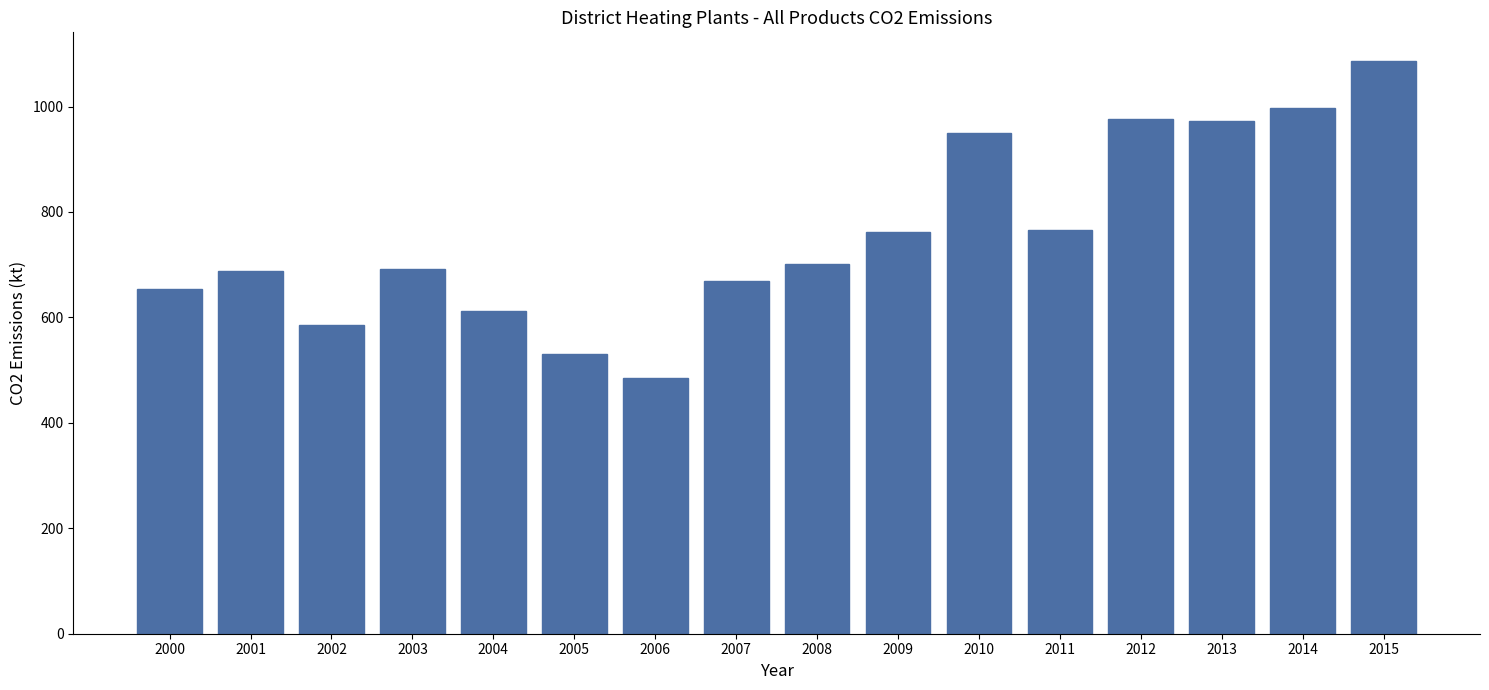

Which label corresponds to the largest value in the chart?

2015